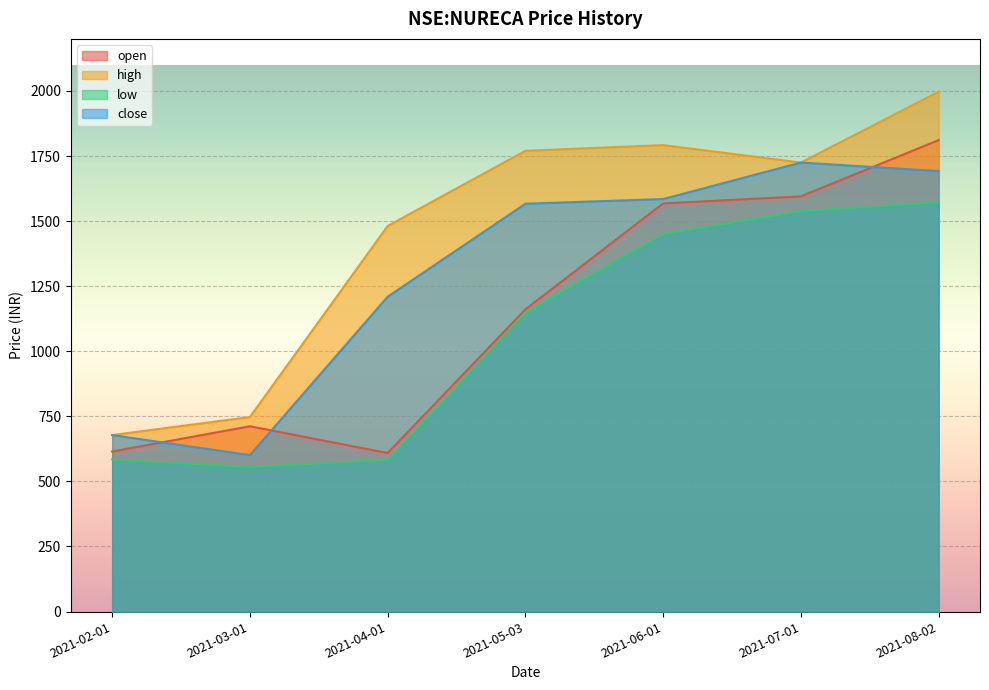

Between 2021-06-01 and 2021-07-01, which series saw the biggest shift?

close